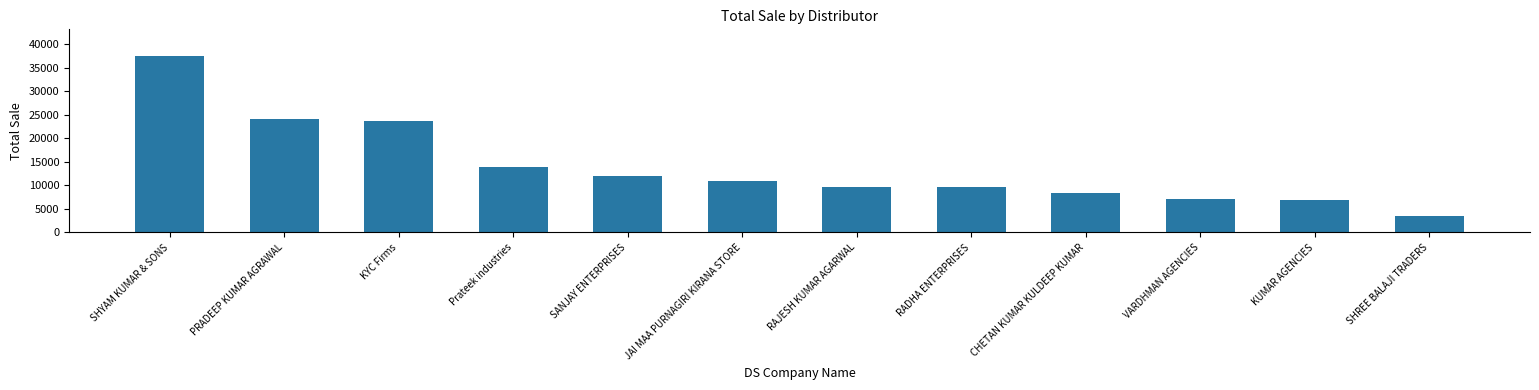

Are the bars grouped side by side (vs. stacked)?

No